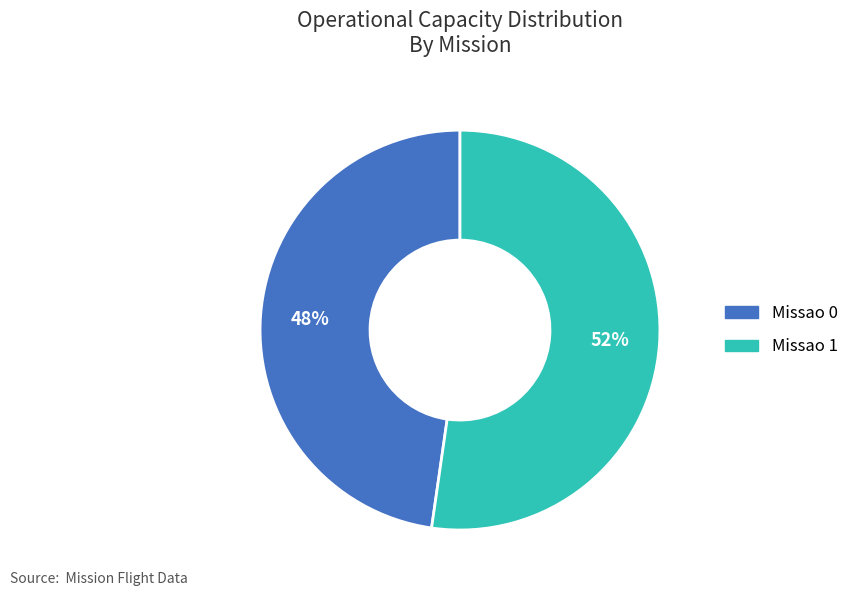

Between Missao 0 and Missao 1, which is larger?

Missao 1